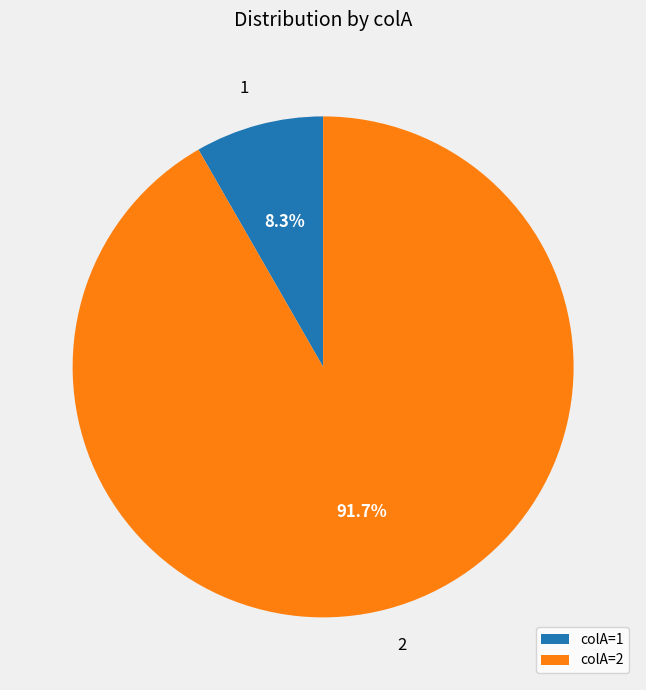

What is the smallest slice in the pie chart?

colA=1